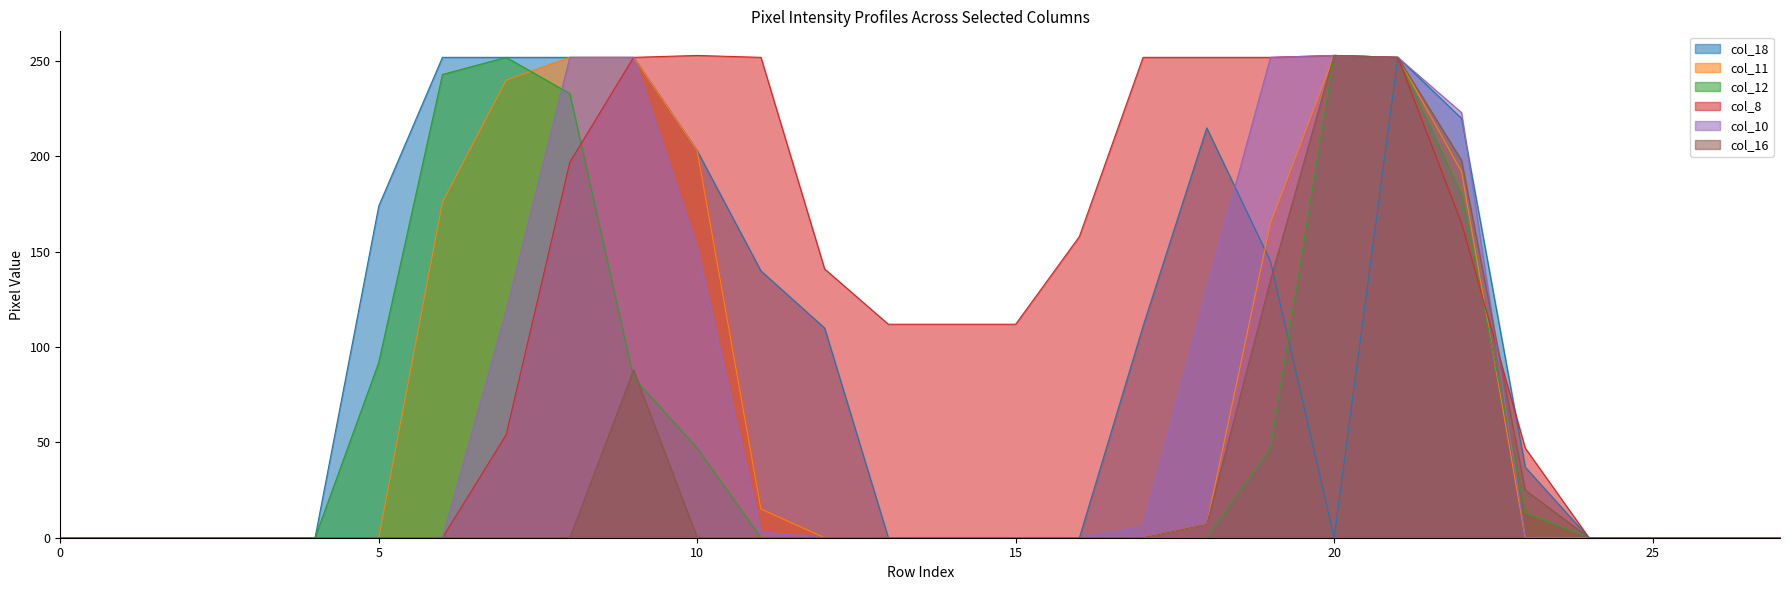

Rank the series by their maximum value, from lowest to highest.

col_18, col_11, col_12, col_8, col_10, col_16